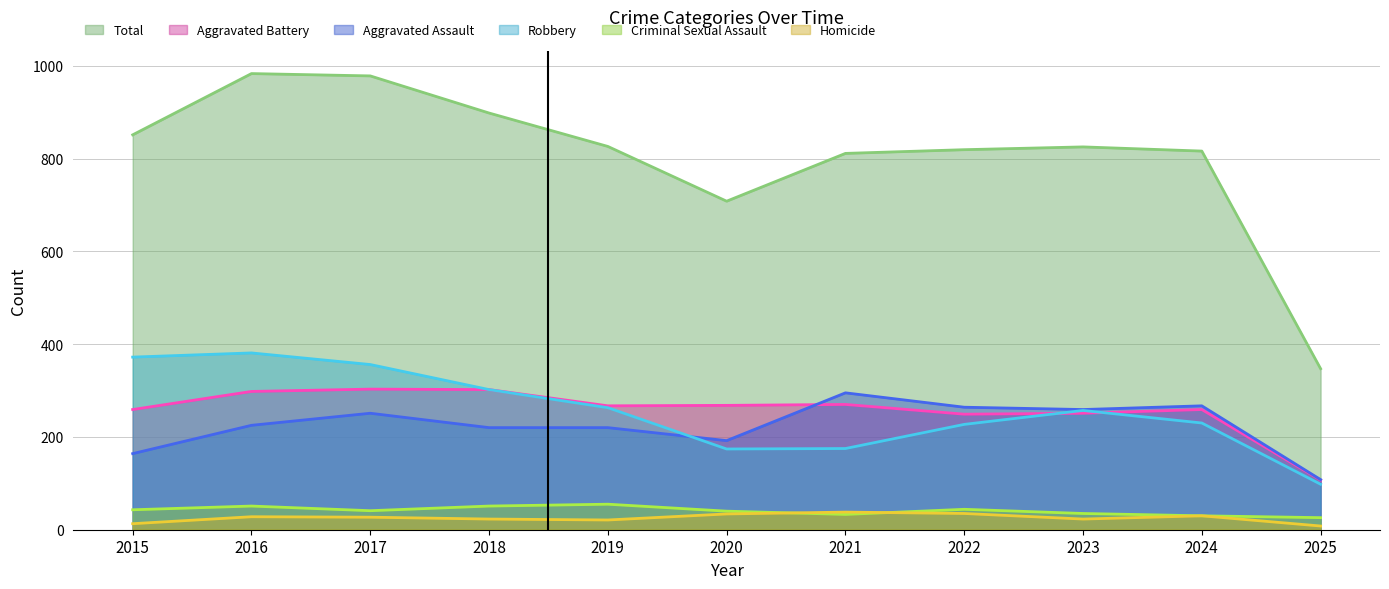

Does the chart display data point markers on the line(s)?

No